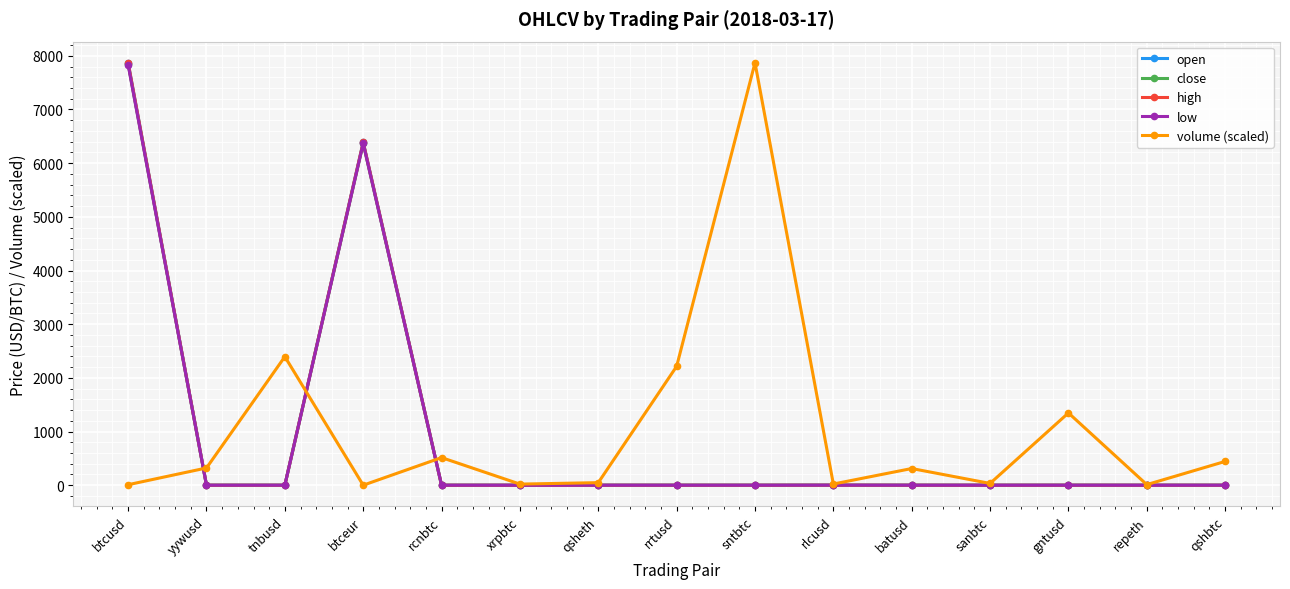

Where is the first local maximum for close?

btceur